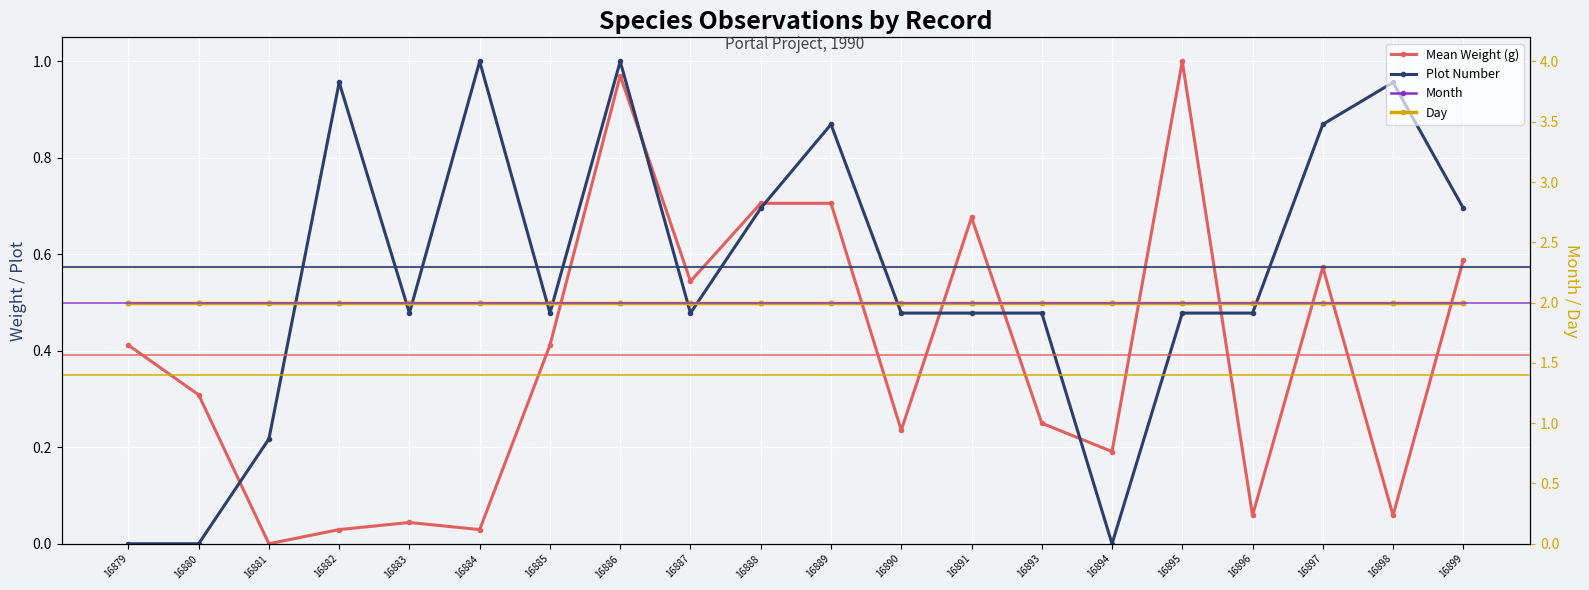

What is the total value across all series at 16893?

4.7